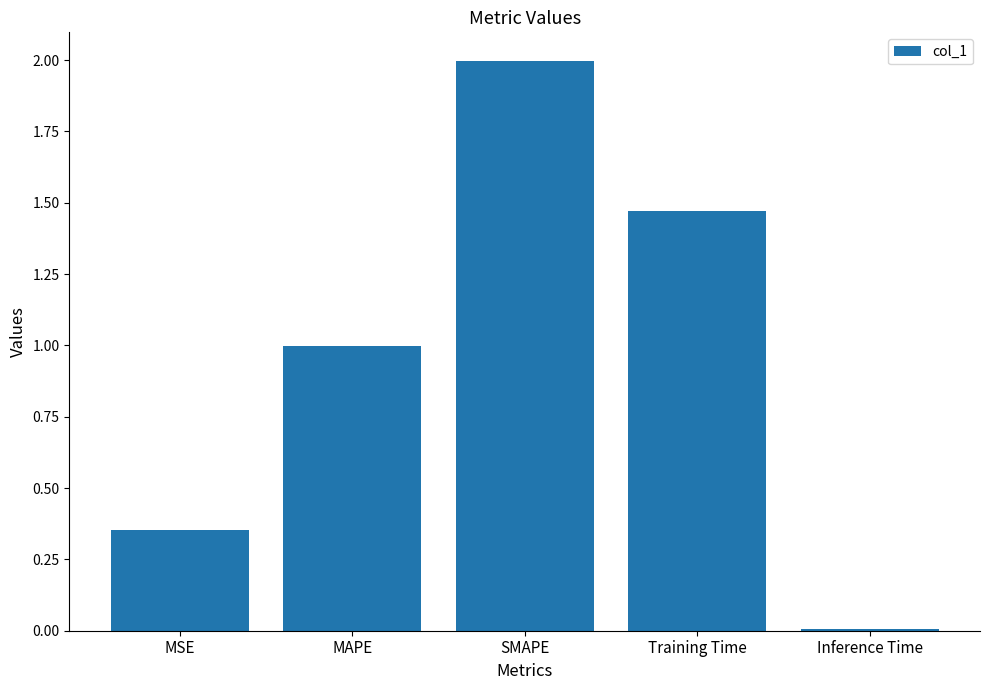

What is the sum of the values at MSE and MAPE?

1.4